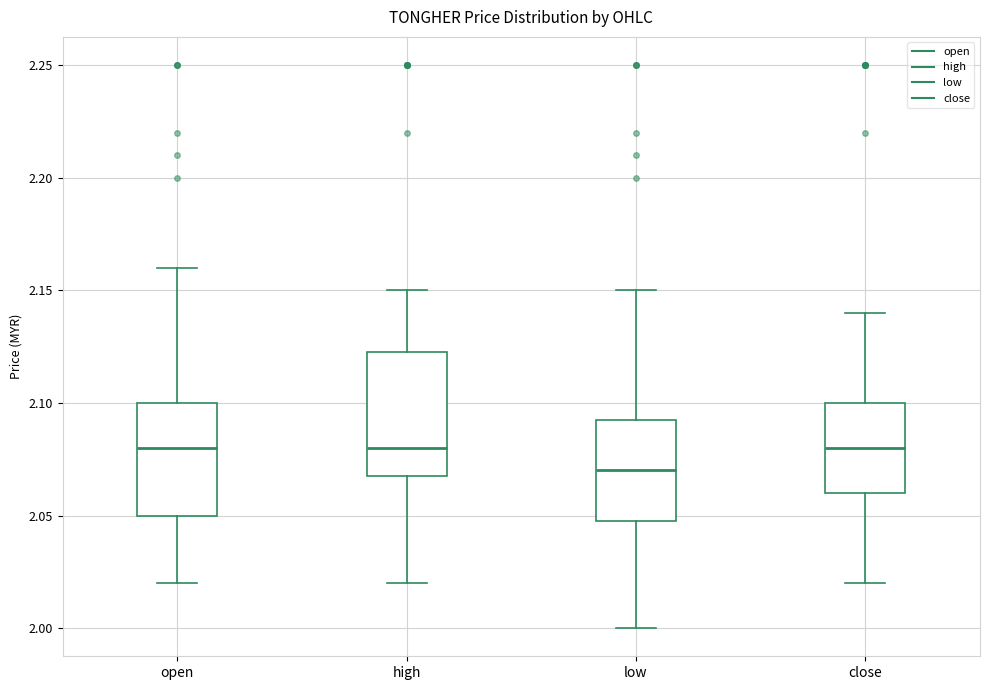

Reading left to right, transcribe this box plot: for each box, give where its median line is, the range the box spans, and where its two whiskers end, as read against the y-axis. The values are not printed on the chart, so give them approximately, as read against the axis.

open: median 2.080, box 2.050 to 2.100, whiskers 2.020 to 2.160
high: median 2.080, box 2.070 to 2.125, whiskers 2.020 to 2.150
low: median 2.070, box 2.050 to 2.095, whiskers 2.000 to 2.150
close: median 2.080, box 2.060 to 2.100, whiskers 2.020 to 2.140